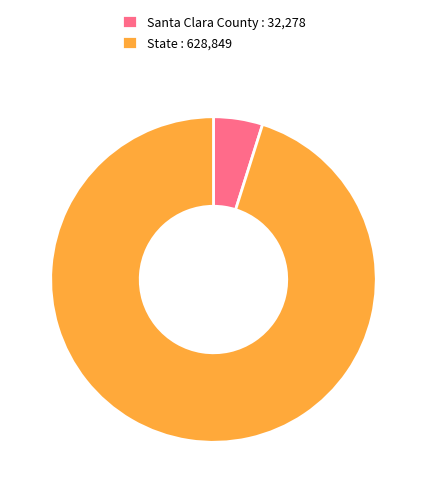

What is the ratio of the value at State : 628,849 to the value at Santa Clara County : 32,278?

19.5